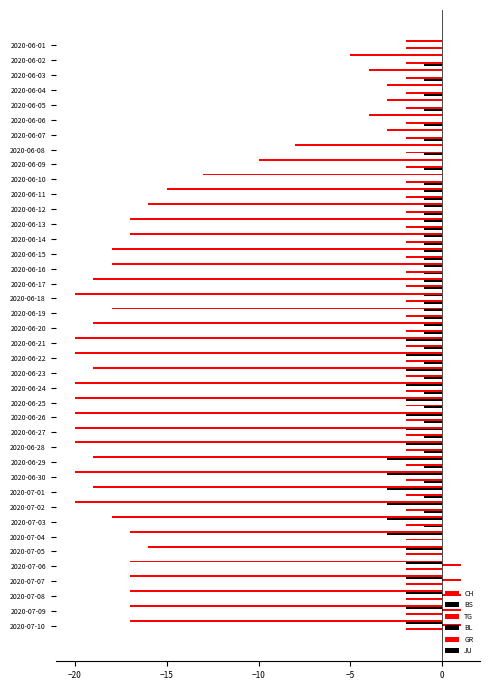

How many series are shown in this chart?

5